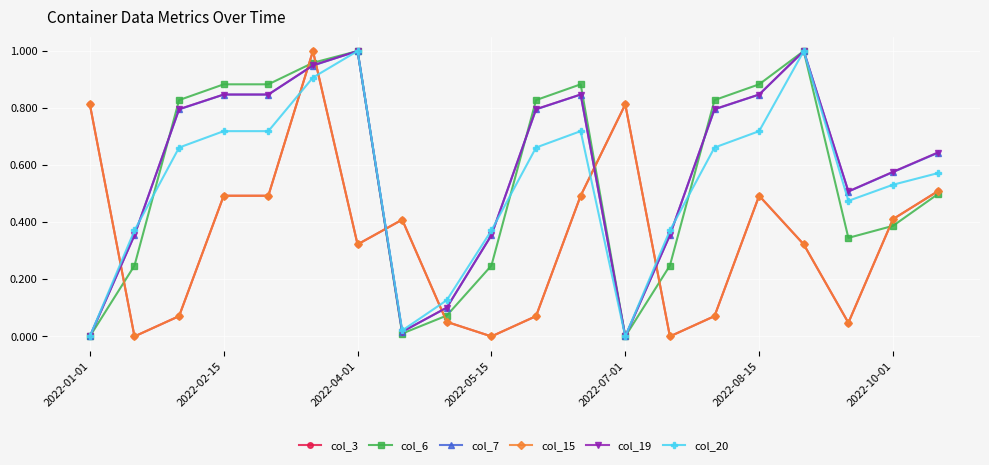

Where is the first local minimum for col_3?

2022-02-15